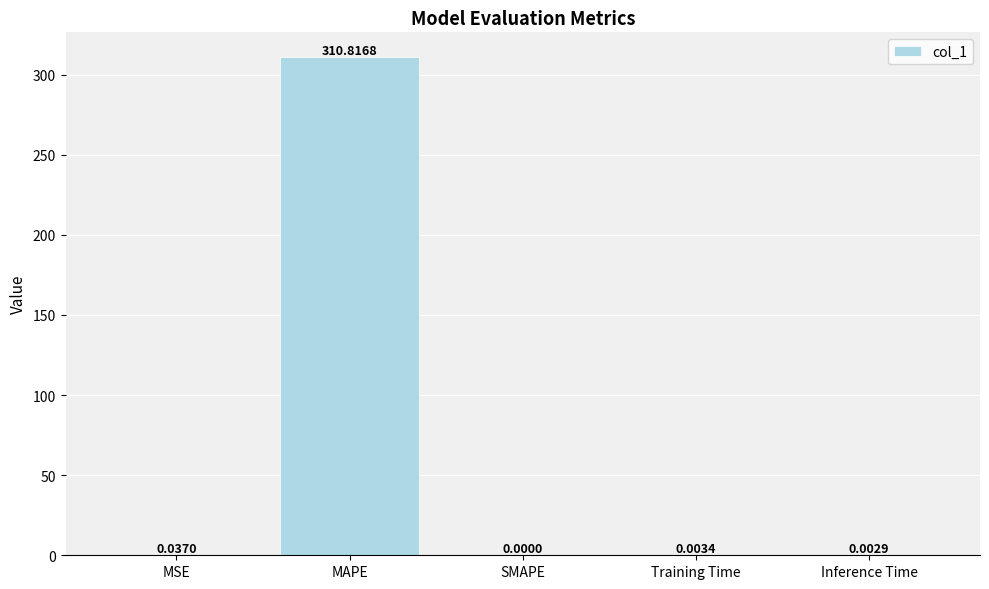

Which category has the highest value across all series?

MAPE